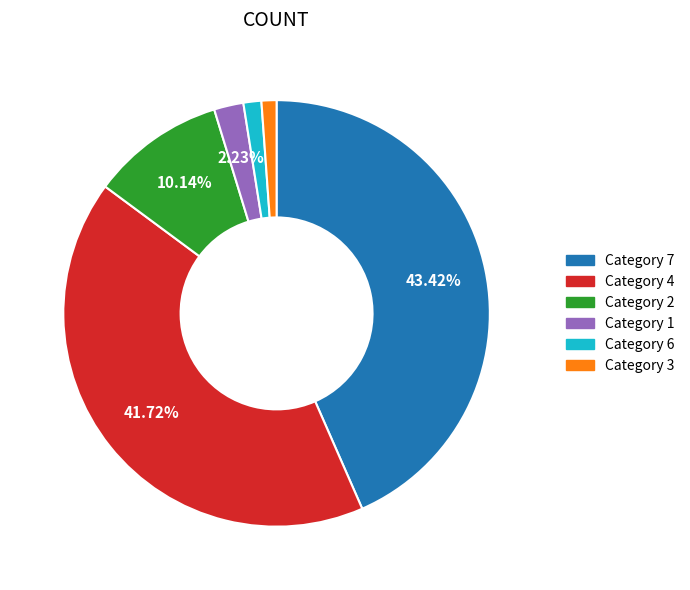

How many slices are in this pie chart?

6